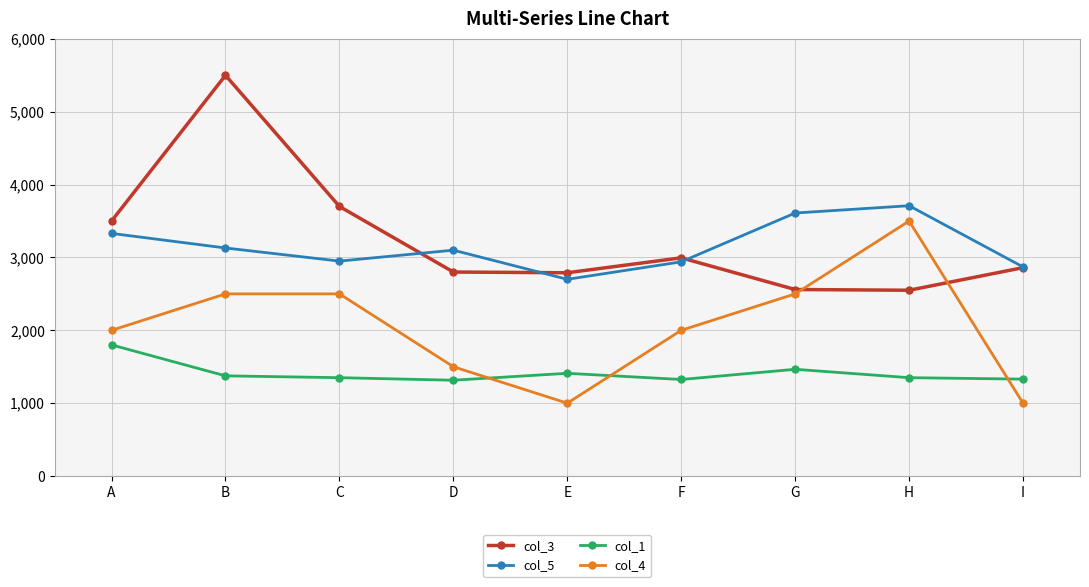

At how many categories does at least one series exceed 3895?

1